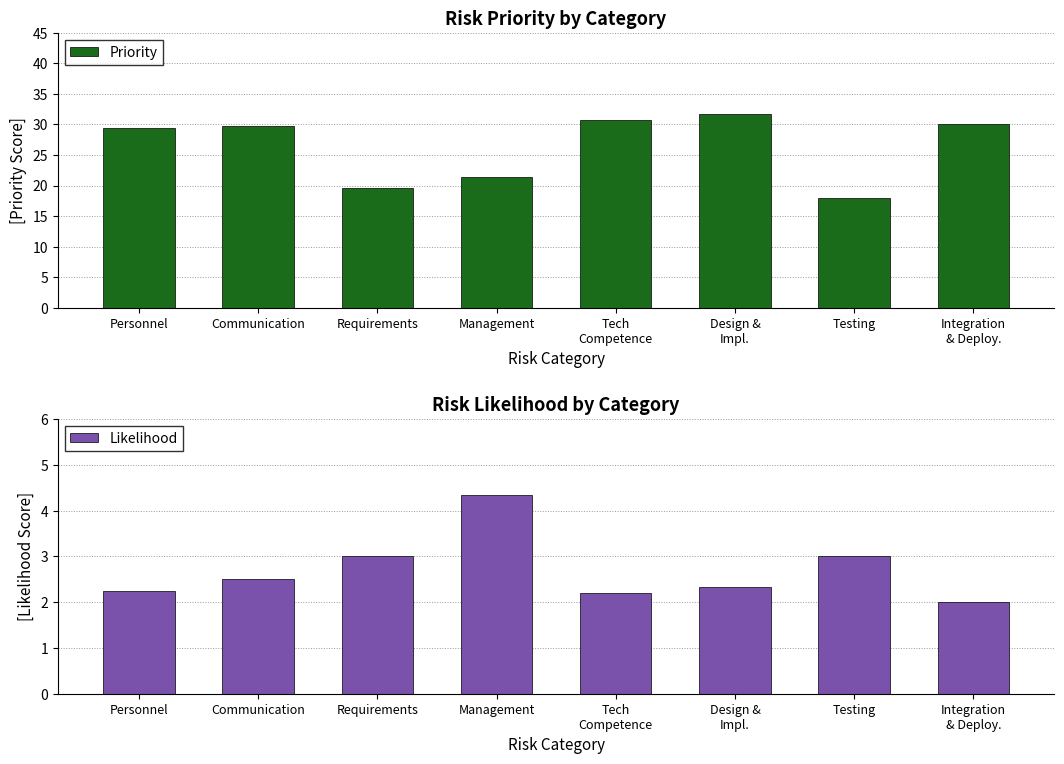

Reading right to left, list all the values displayed in this chart.

Priority: Integration
& Deploy.=30.0	Testing=18.0	Design &
Impl.=31.7	Tech
Competence=30.8	Management=21.3	Requirements=19.7	Communication=29.8	Personnel=29.5
Likelihood: Integration
& Deploy.=2.0	Testing=3.0	Design &
Impl.=2.3	Tech
Competence=2.2	Management=4.3	Requirements=3.0	Communication=2.5	Personnel=2.2